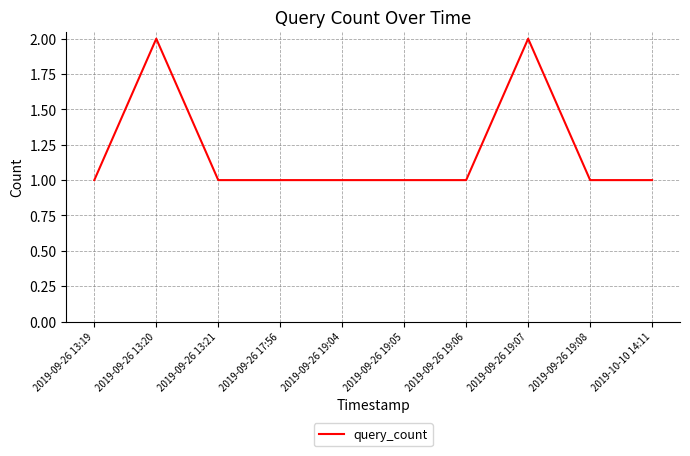

How many lines are shown in the chart?

1